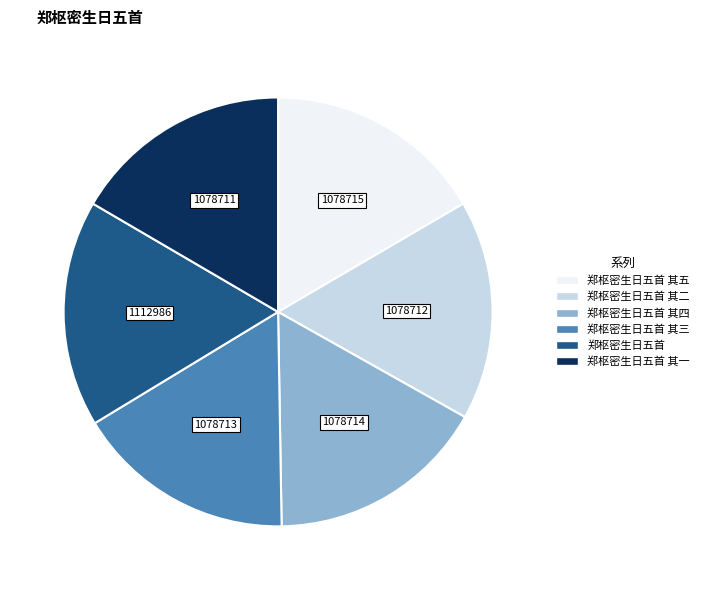

Is there any slice that represents more than half of the pie?

No